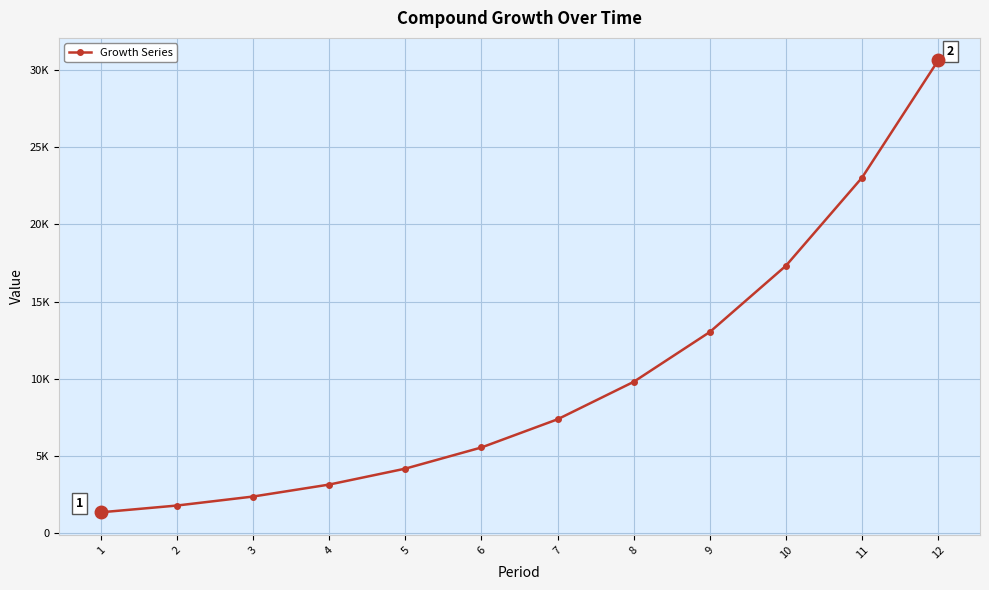

What is the maximum value shown in the chart?

30635.1